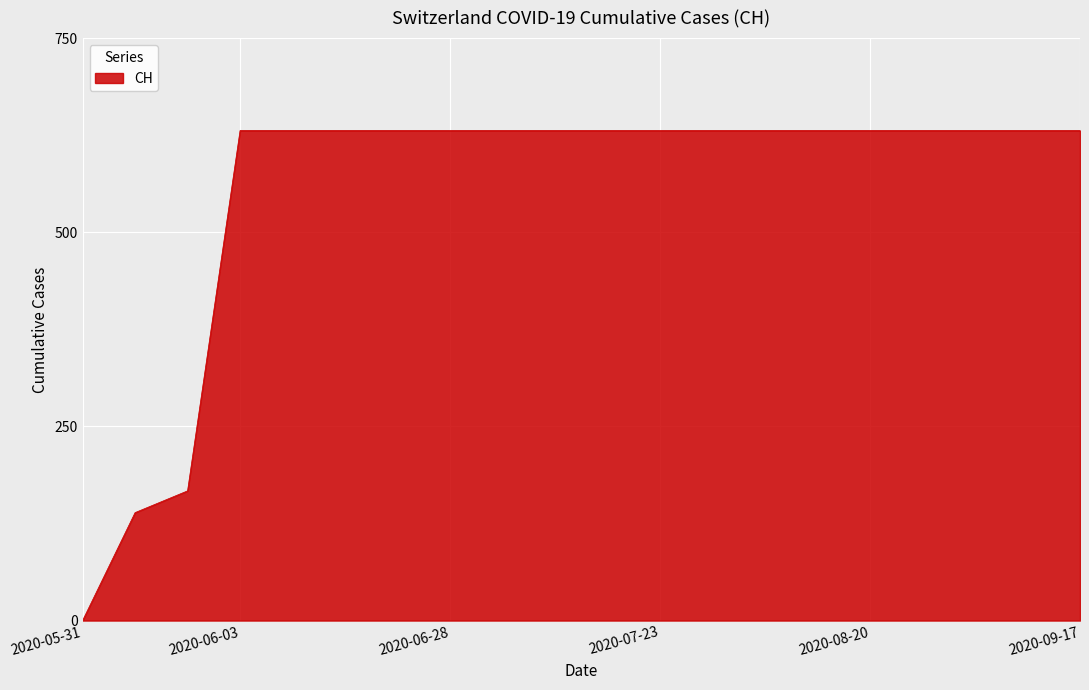

Reading left to right, extract all data points from this chart.

0	139	167	631	631	631	631	631	631	631	631	631	631	631	631	631	631	631	631	631